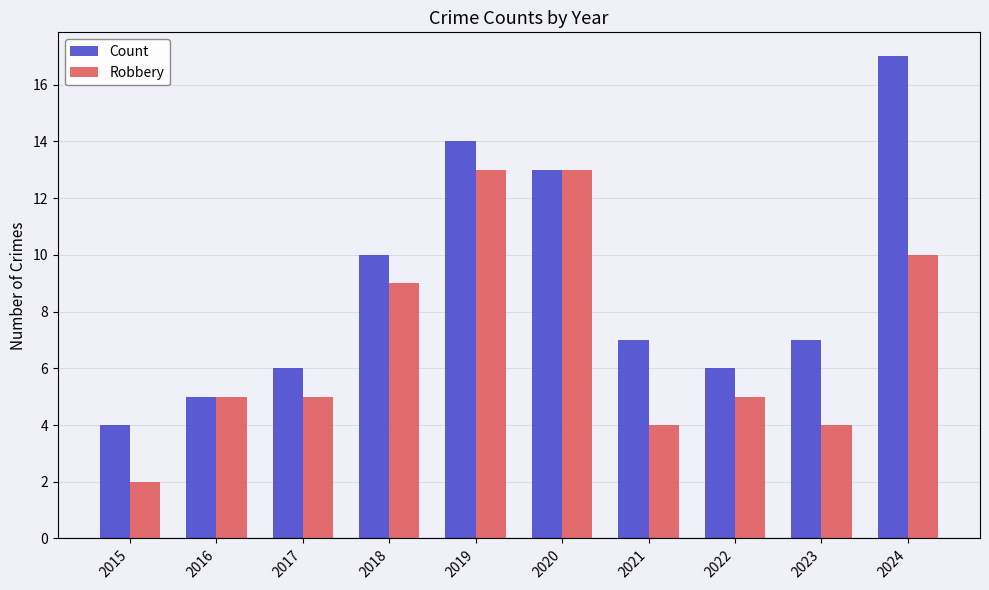

What is the total value across all series at 2016?

10